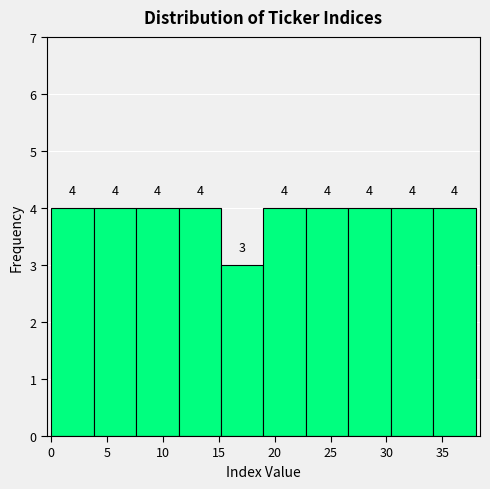

Reading left to right, list every bar in this chart as the range it spans on the x-axis followed by its height. The bar edges are not printed on the chart, so give them approximately, as read against the axis.

0.0 to 3.8: 4
3.8 to 7.6: 4
7.6 to 11.4: 4
11.4 to 15.2: 4
15.2 to 19.0: 3
19.0 to 22.8: 4
22.8 to 26.6: 4
26.6 to 30.4: 4
30.4 to 34.2: 4
34.2 to 38.0: 4